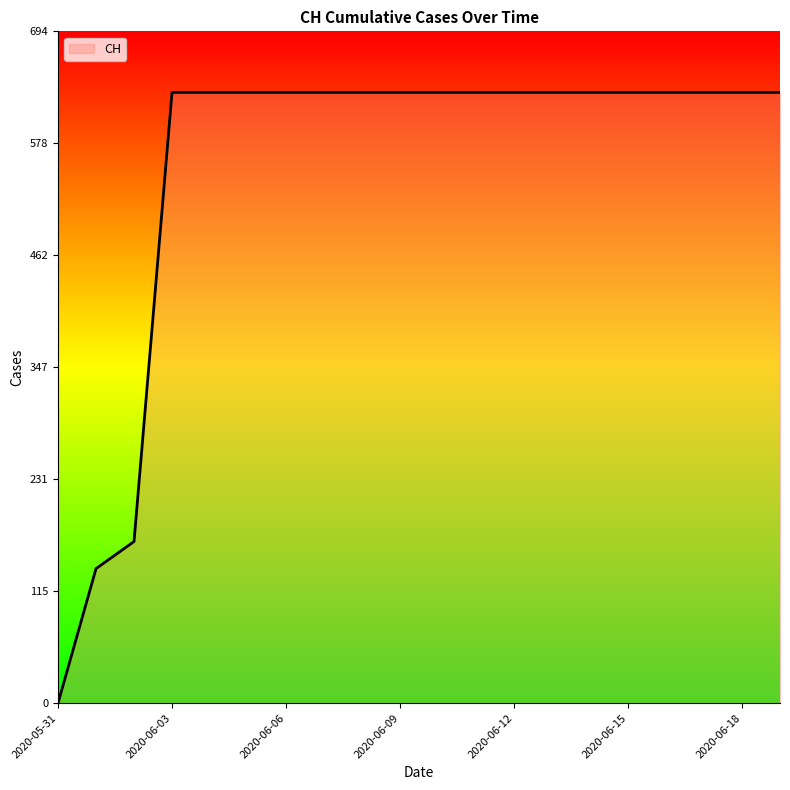

What is the maximum value shown in the chart?

631